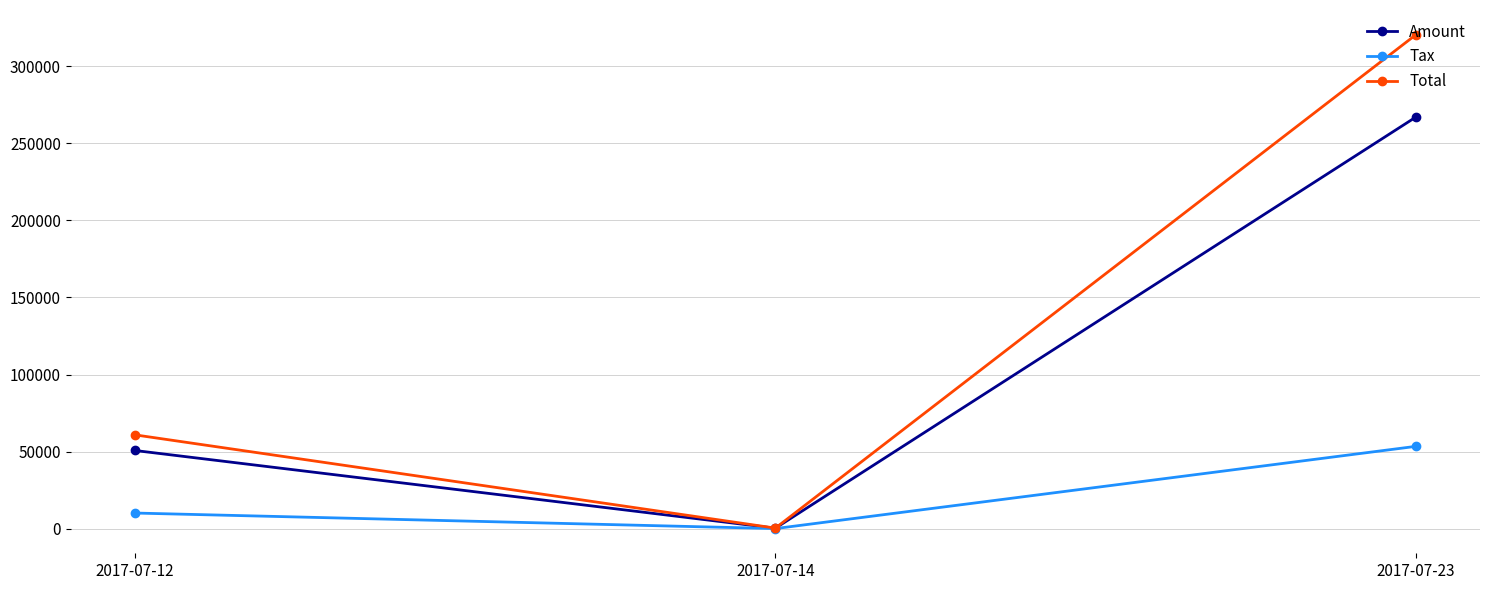

What is the value of the Total point at the 1st from the left?

60868.8